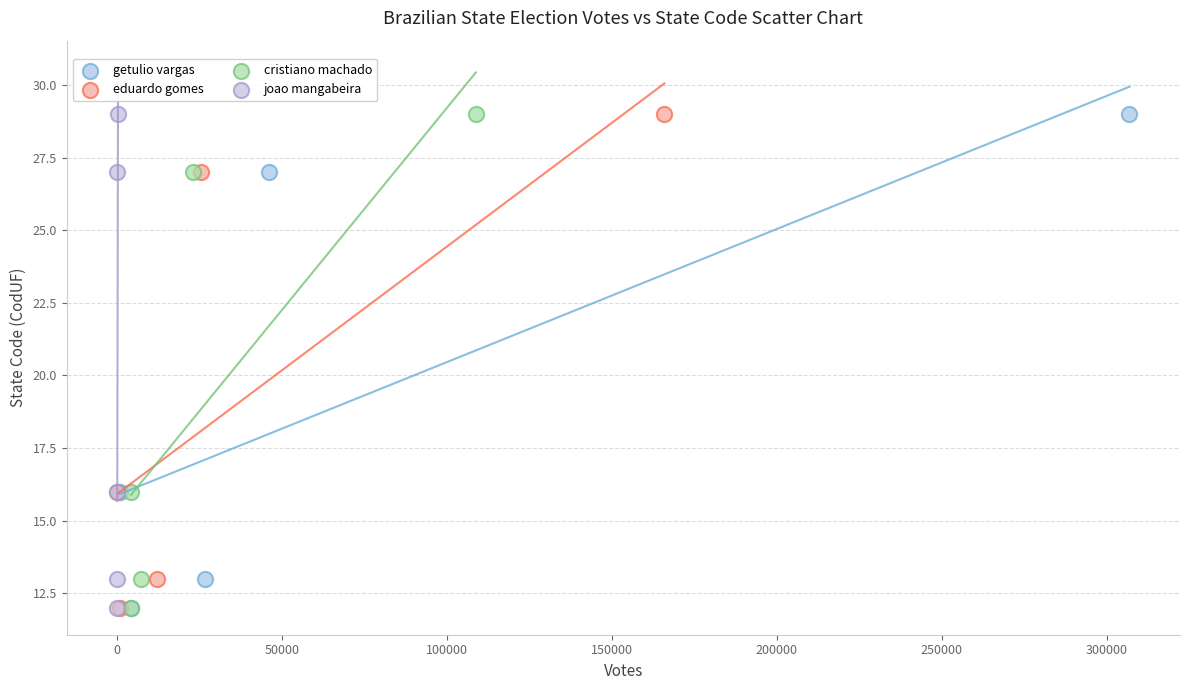

What are all the series names shown in the legend?

getulio vargas, eduardo gomes, cristiano machado, joao mangabeira